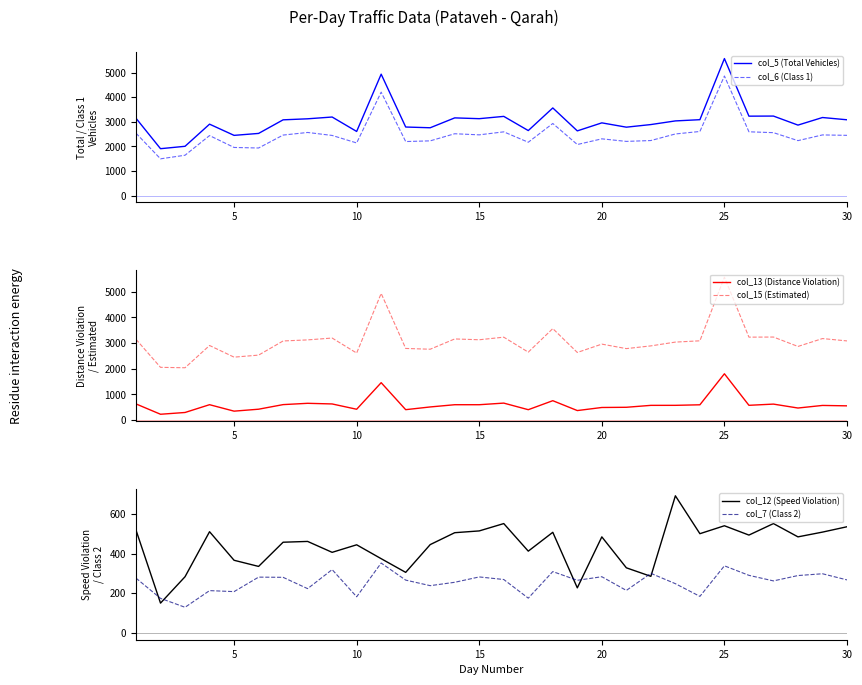

What is the difference between the second highest and second lowest values in the col_5 (Total Vehicles) series?

2929